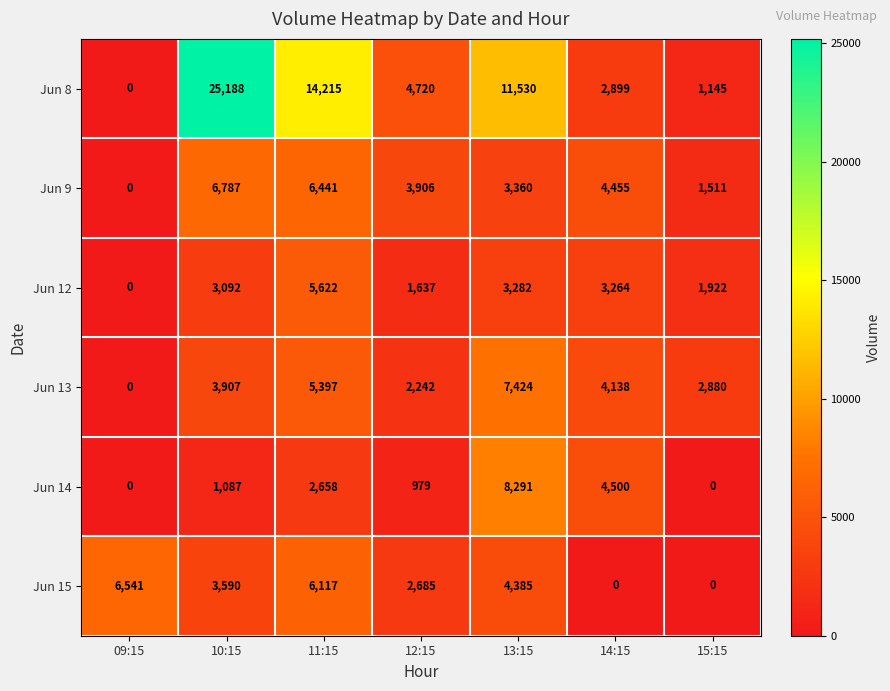

Where is Jun 8 nearest to the value 12594?

13:15